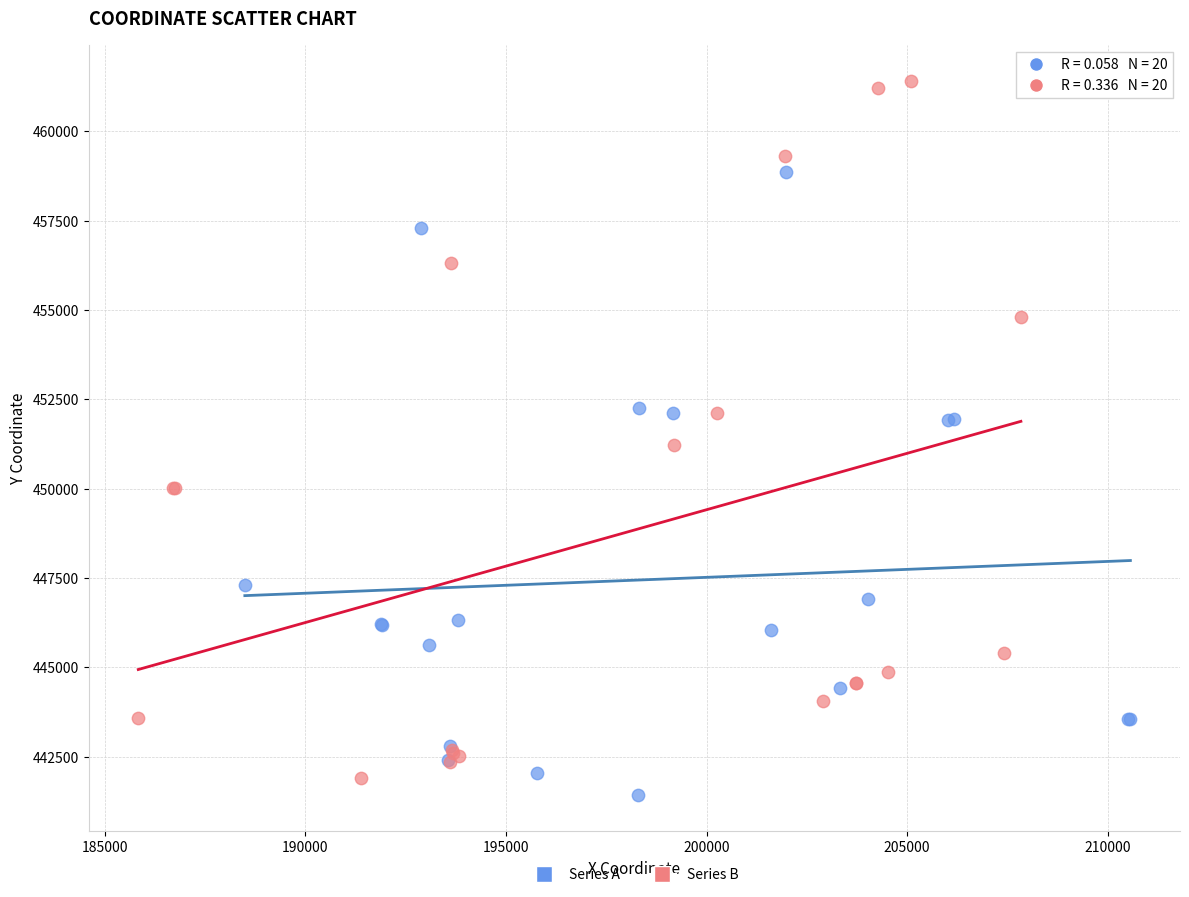

Which series contains the highest Y value?

Series B